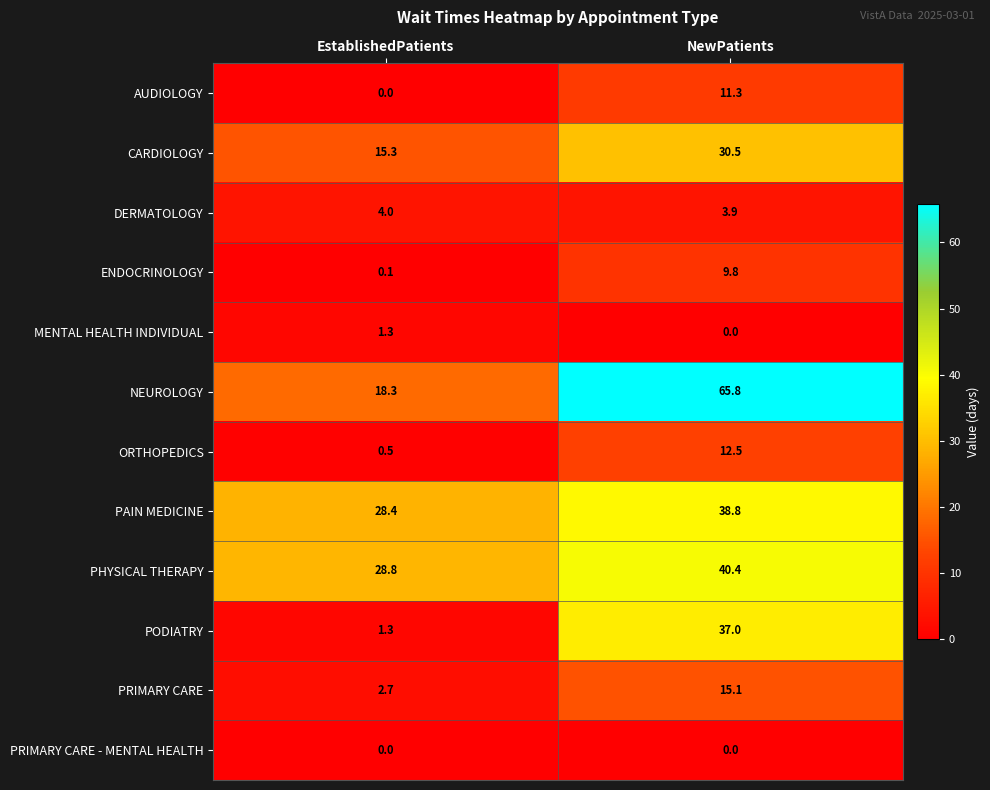

List the series in order of their peak value, lowest first.

PRIMARY CARE - MENTAL HEALTH, MENTAL HEALTH INDIVIDUAL, DERMATOLOGY, ENDOCRINOLOGY, AUDIOLOGY, ORTHOPEDICS, PRIMARY CARE, CARDIOLOGY, PODIATRY, PAIN MEDICINE, PHYSICAL THERAPY, NEUROLOGY